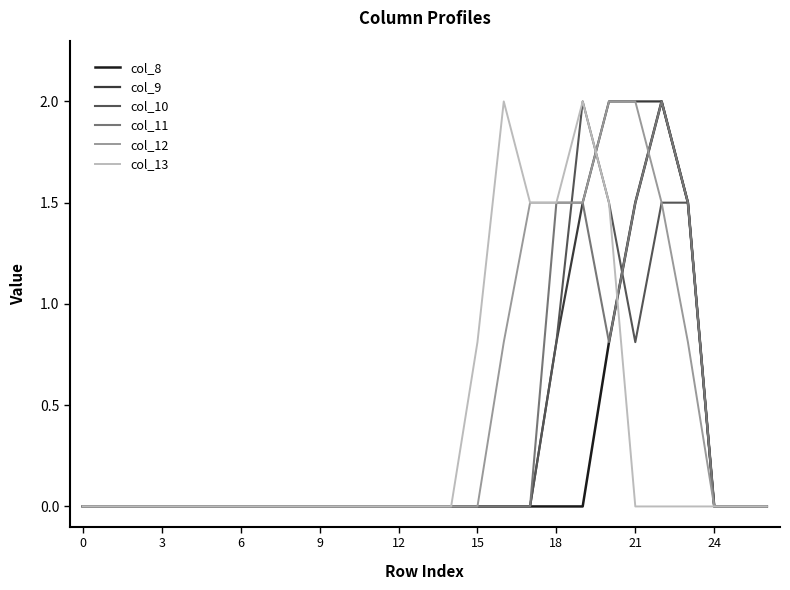

What is the maximum value shown in the chart?

2.0